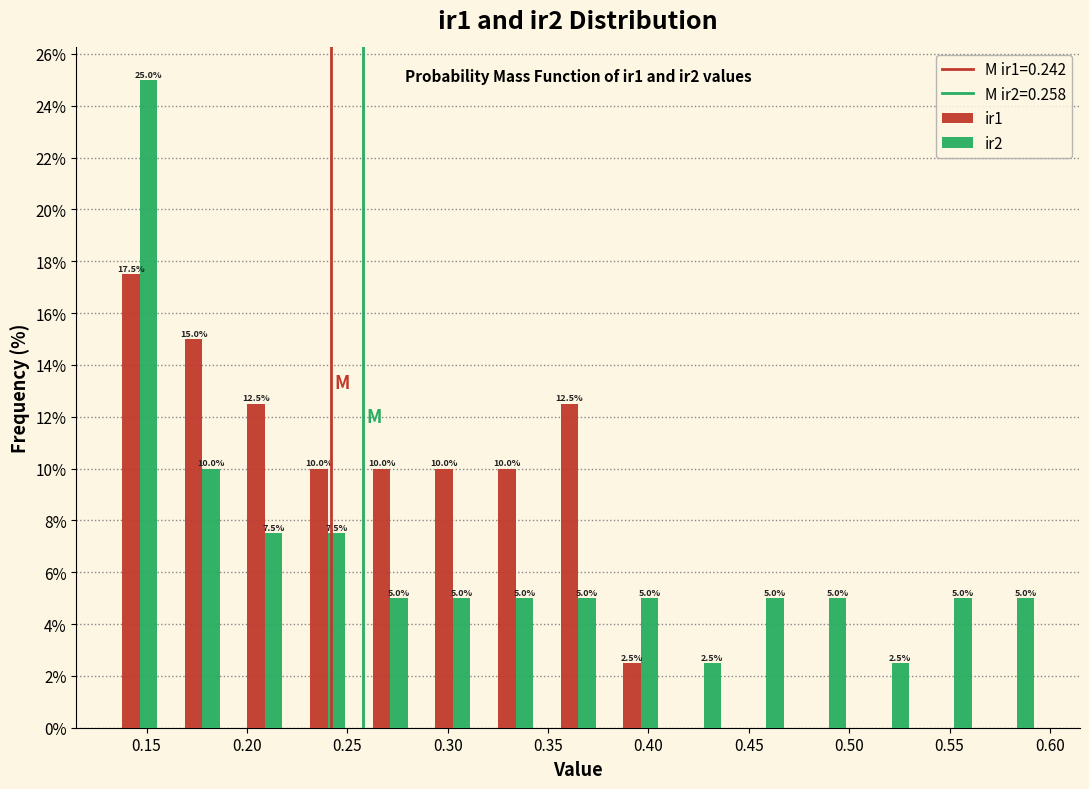

In the ir1 series, which range on the x-axis has the tallest bar?

0.130 to 0.160